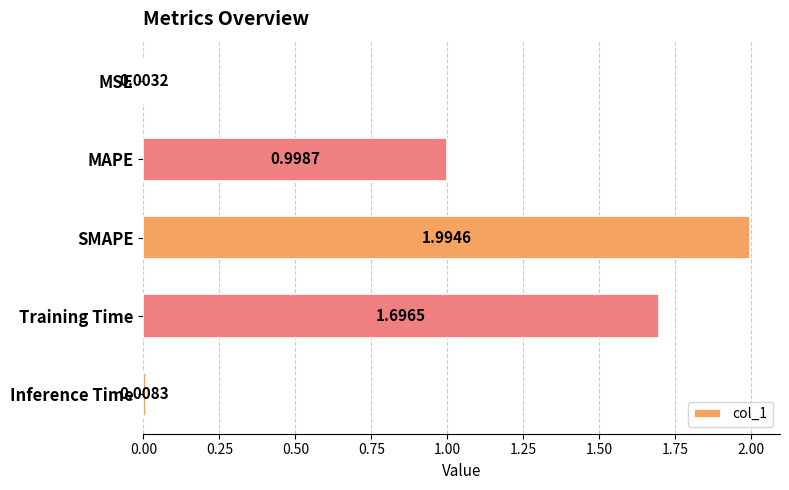

Which has a higher value, Training Time or MAPE?

Training Time